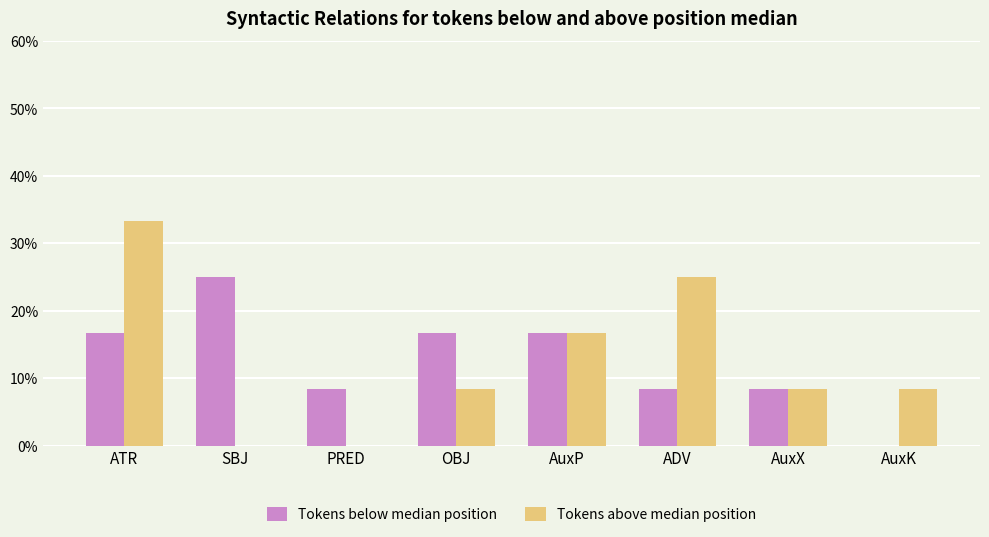

Are the bars horizontal?

No